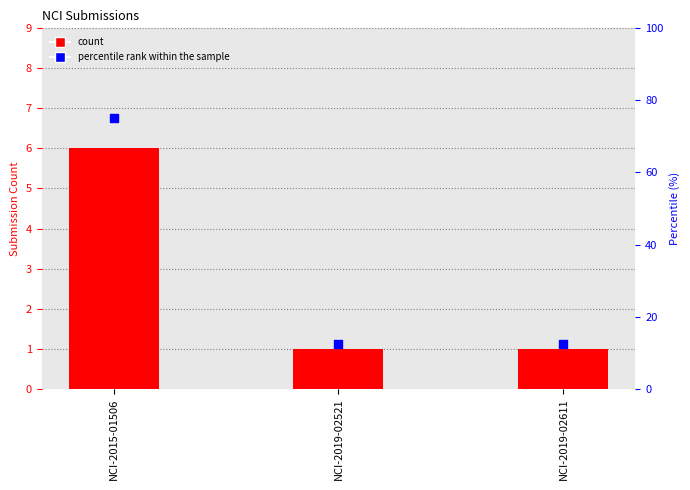

Which series has the widest spread of Y values?

percentile rank within the sample